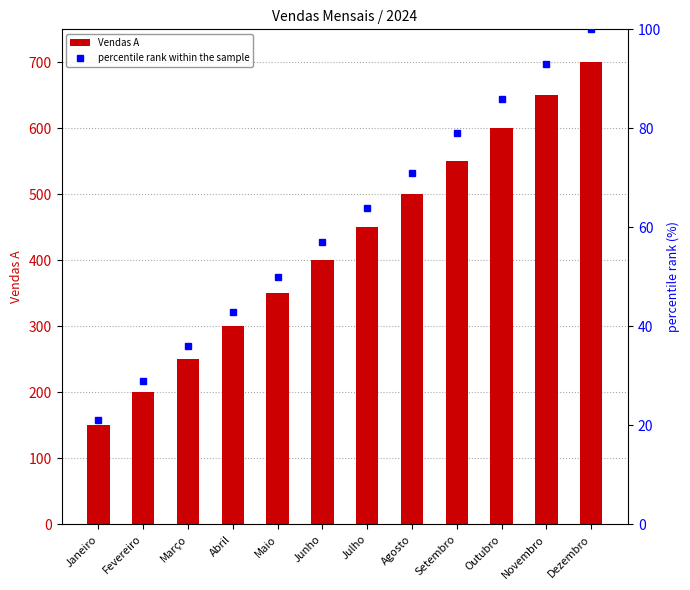

Reading left to right, what are all the values shown in this chart?

Vendas A: Janeiro=150	Fevereiro=200	Março=250	Abril=300	Maio=350	Junho=400	Julho=450	Agosto=500	Setembro=550	Outubro=600	Novembro=650	Dezembro=700
percentile rank within the sample: Janeiro=21	Fevereiro=29	Março=36	Abril=43	Maio=50	Junho=57	Julho=64	Agosto=71	Setembro=79	Outubro=86	Novembro=93	Dezembro=100